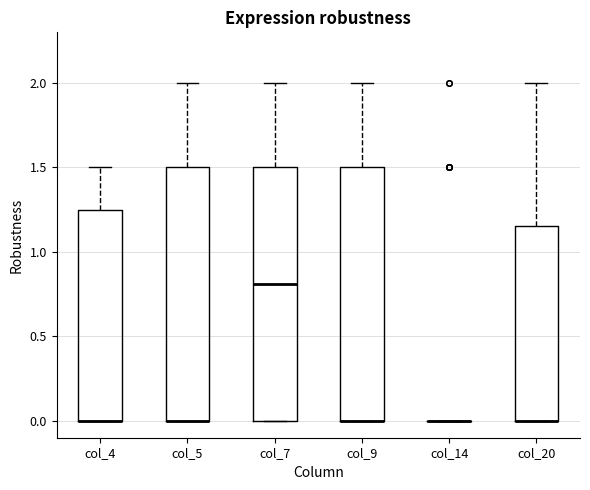

Where is the upper edge of the box for col_5 on the y-axis? The values are not printed on the chart, so give them approximately, as read against the axis.

1.50